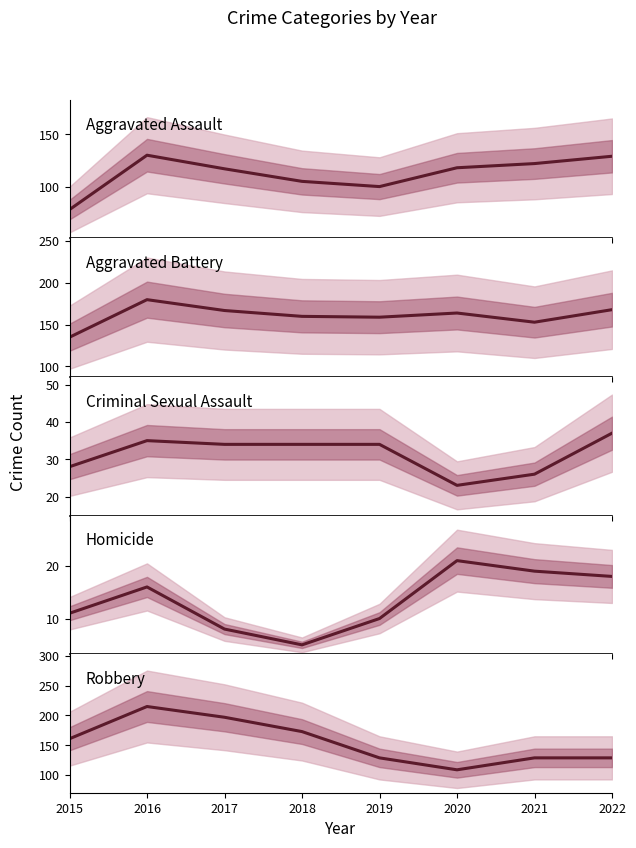

True or false: Robbery has more than 0 interior local peaks.

True